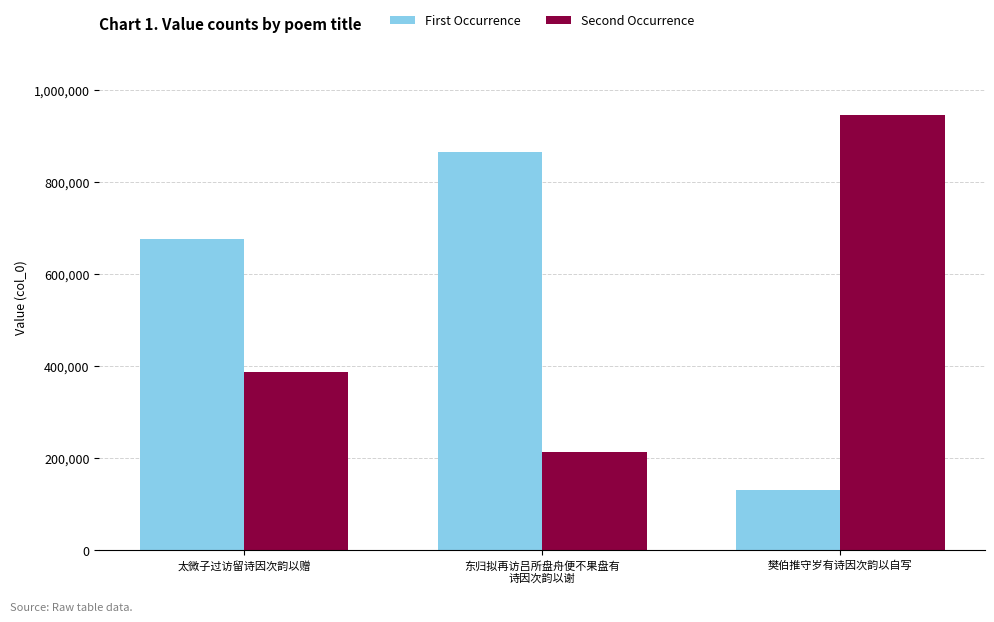

Reading left to right, list all the values displayed in this chart.

First Occurrence: 太微子过访留诗因次韵以赠=675092	东归拟再访吕所盘舟便不果盘有
诗因次韵以谢=865906	樊伯推守岁有诗因次韵以自写=130997
Second Occurrence: 太微子过访留诗因次韵以赠=387067	东归拟再访吕所盘舟便不果盘有
诗因次韵以谢=212695	樊伯推守岁有诗因次韵以自写=945737